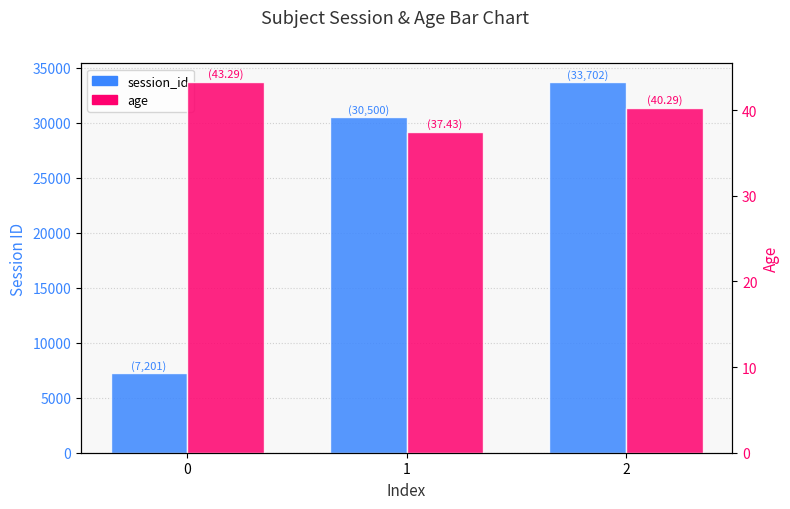

What is the average value of the age series?

40.3